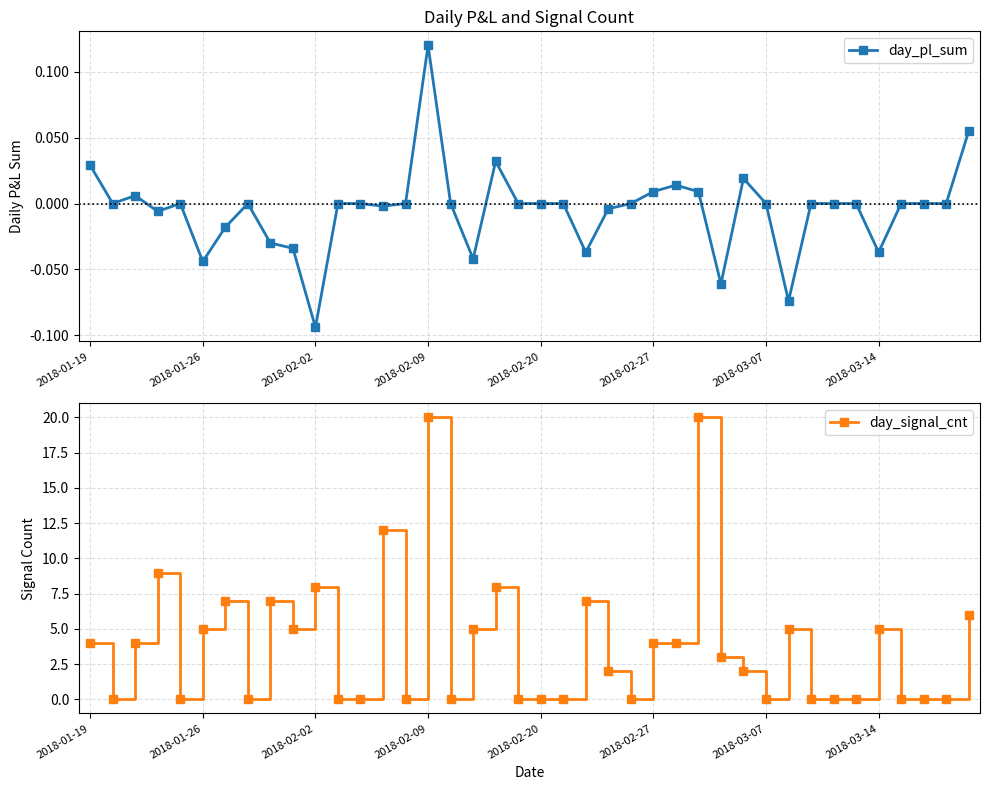

What are all the series names shown in the legend?

day_pl_sum, day_signal_cnt